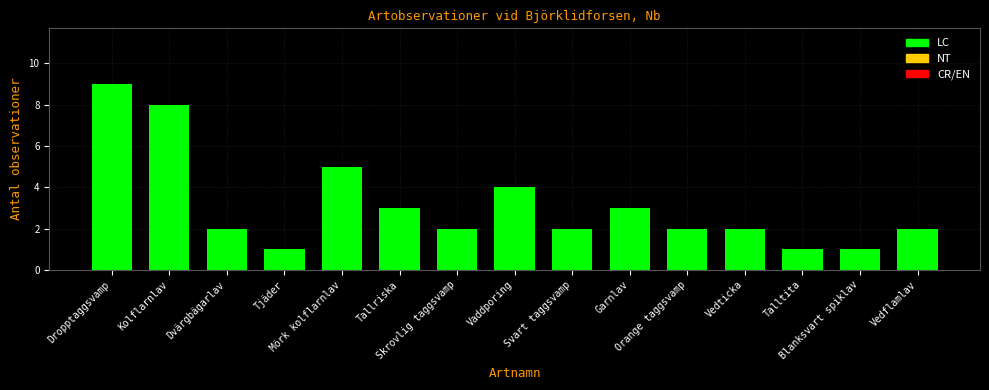

Reading left to right, list all the values displayed in this chart.

Dropptaggsvamp=9	Kolflarnlav=8	Dvärgbägarlav=2	Tjäder=1	Mörk kolflarnlav=5	Tallriska=3	Skrovlig taggsvamp=2	Vaddporing=4	Svart taggsvamp=2	Garnlav=3	Orange taggsvamp=2	Vedticka=2	Talltita=1	Blanksvart spiklav=1	Vedflamlav=2